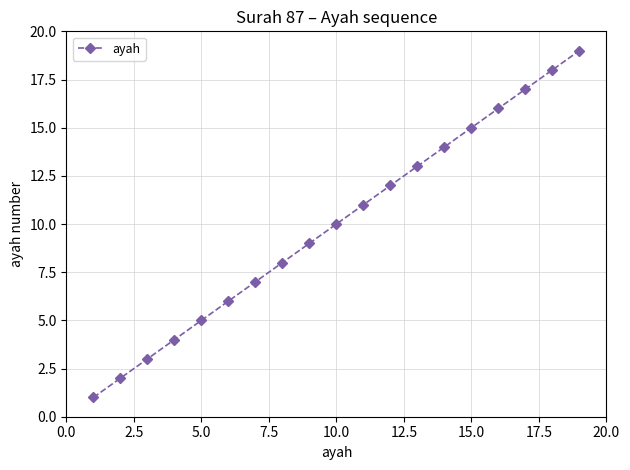

What is the average value?

10